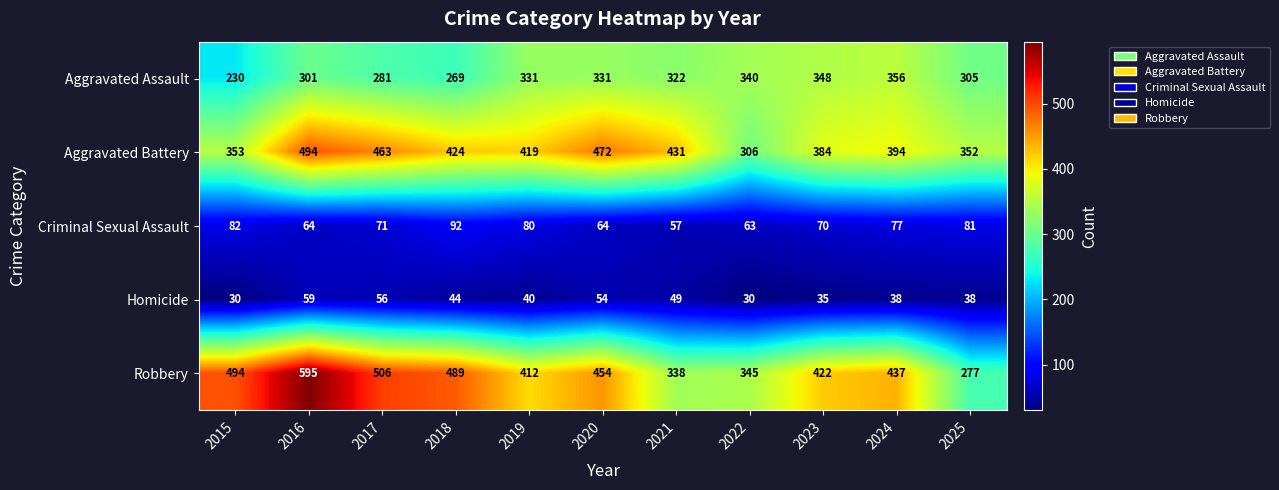

At which category is the sum across all series the highest?

2016